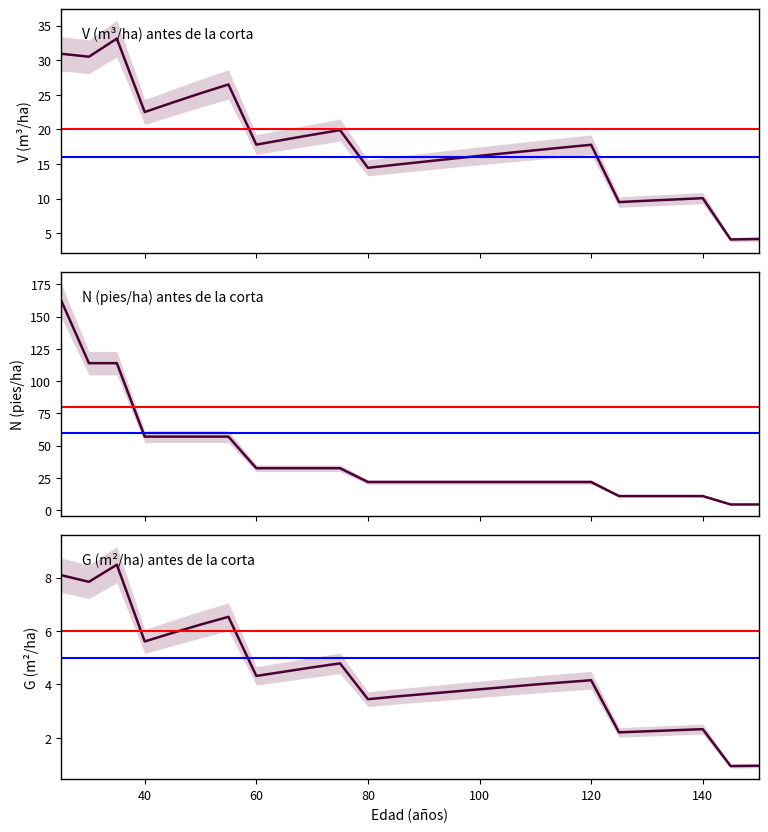

Which series changed the most between 60 and 23?

N (pies/ha) antes